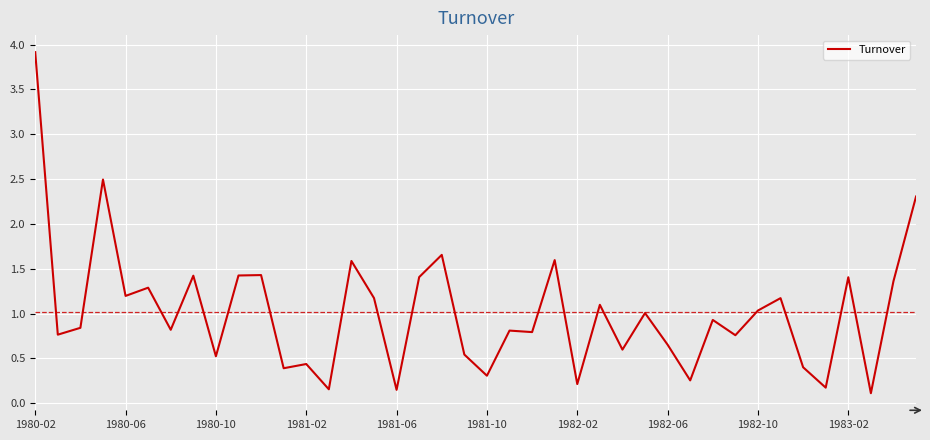

What is the difference between the maximum and minimum values?

3.8